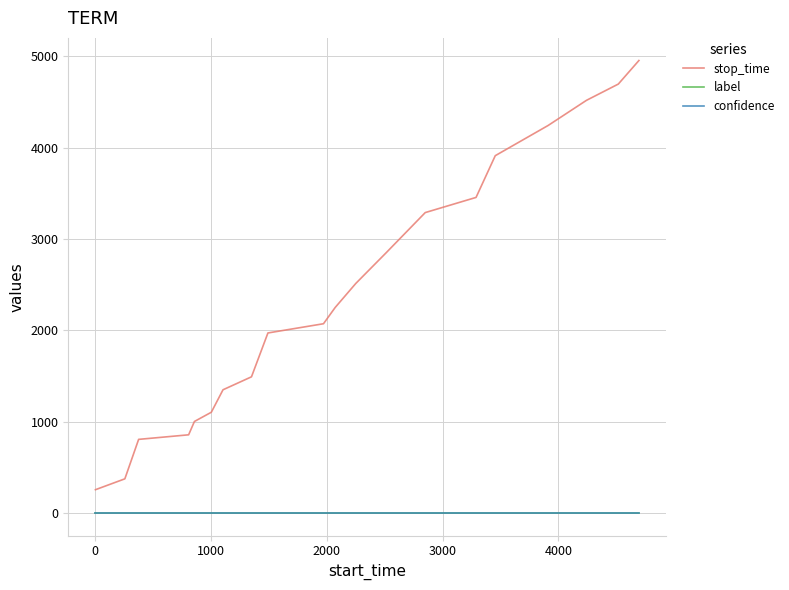

What is the highest value of the stop_time series?

4953.0